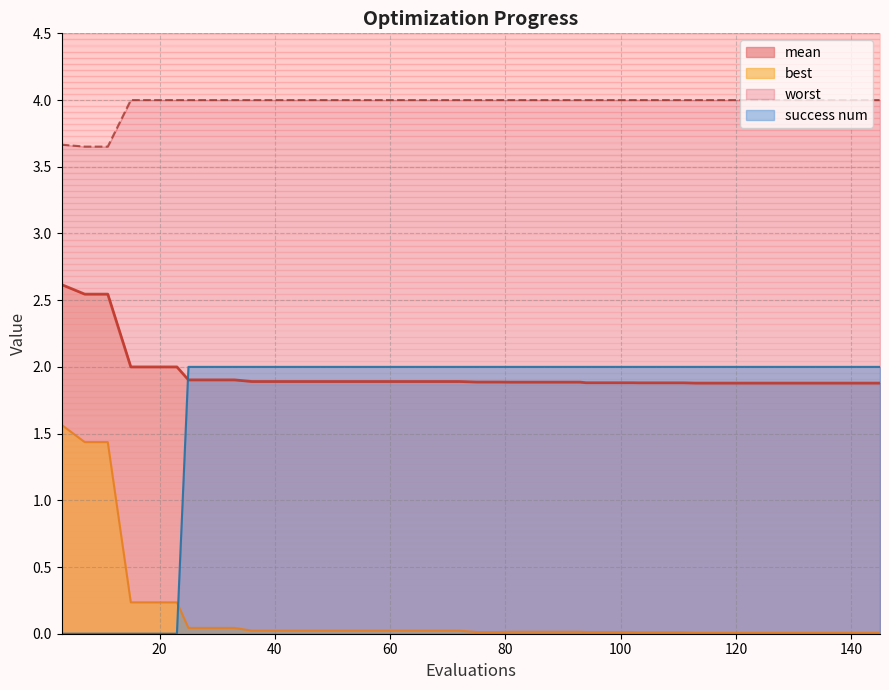

What is the spread (max minus min) of values at 23?

4.0